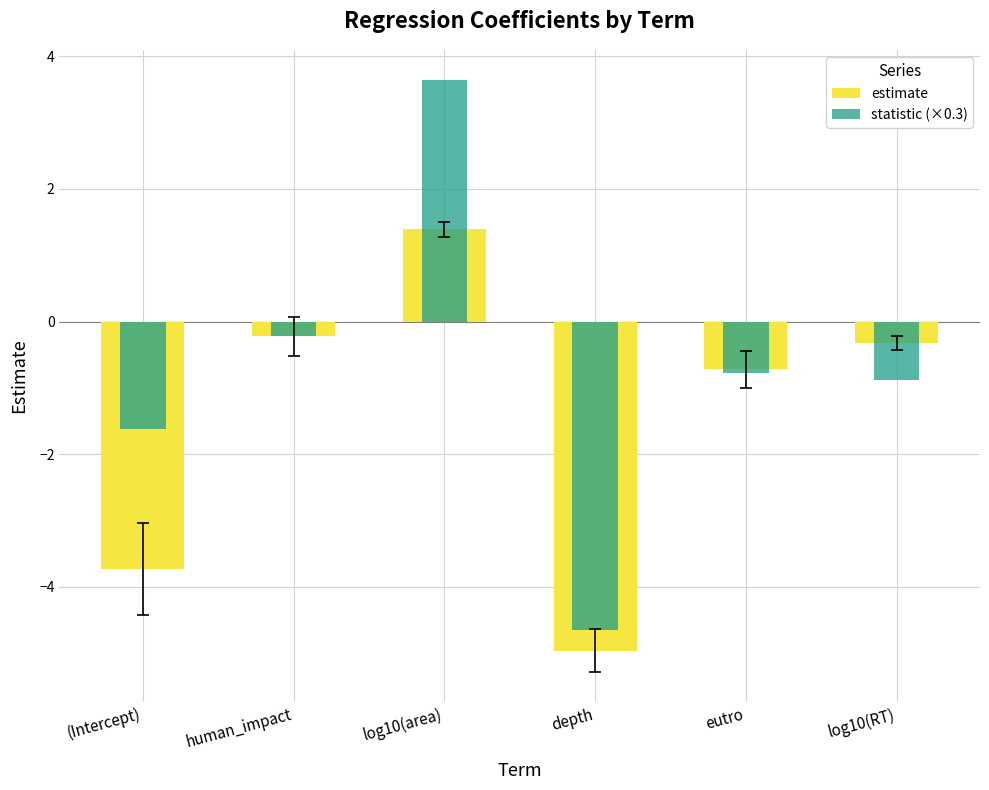

Is it true that statistic (×0.3) equals -1.6 at (Intercept)?

True